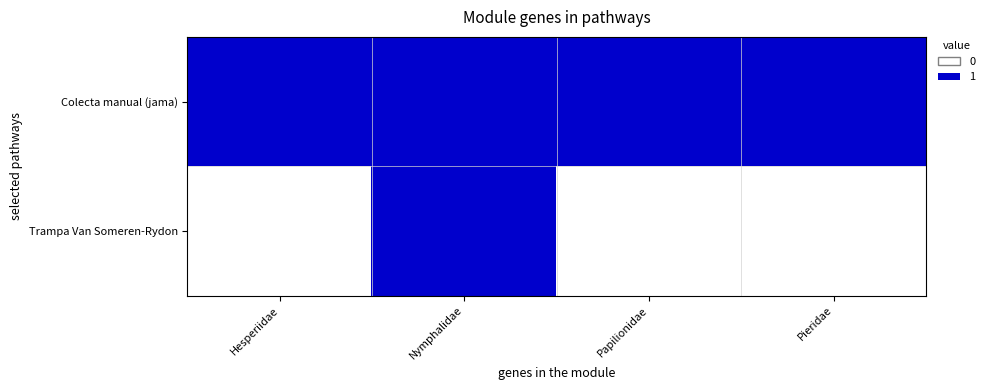

At how many categories does at least one series exceed 0?

4